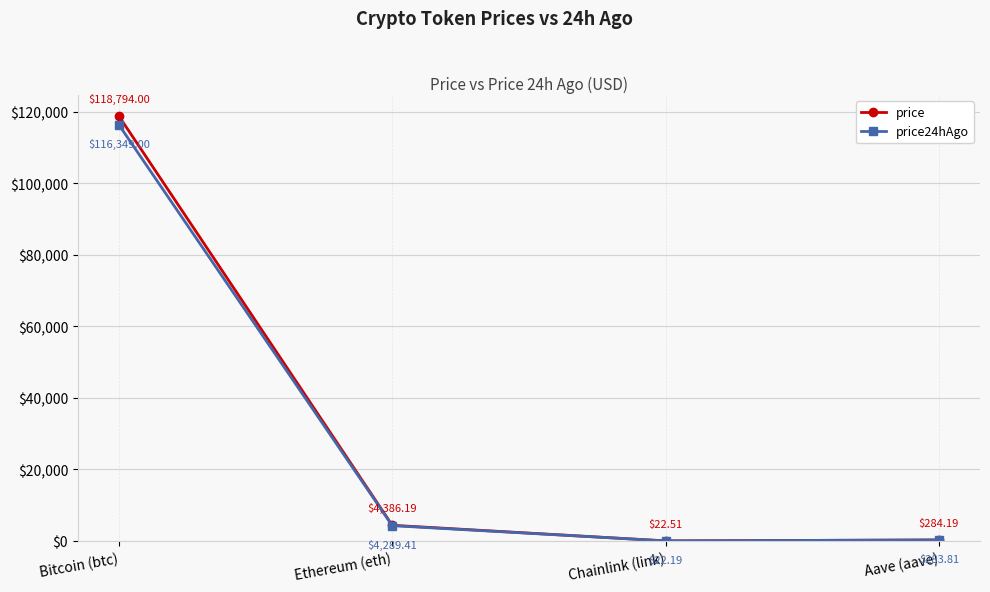

Reading right to left, transcribe all the data shown in this chart.

price: Aave (aave)=284.2	Chainlink (link)=22.5	Ethereum (eth)=4386.2	Bitcoin (btc)=118794.0
price24hAgo: Aave (aave)=283.8	Chainlink (link)=22.2	Ethereum (eth)=4289.4	Bitcoin (btc)=116349.0